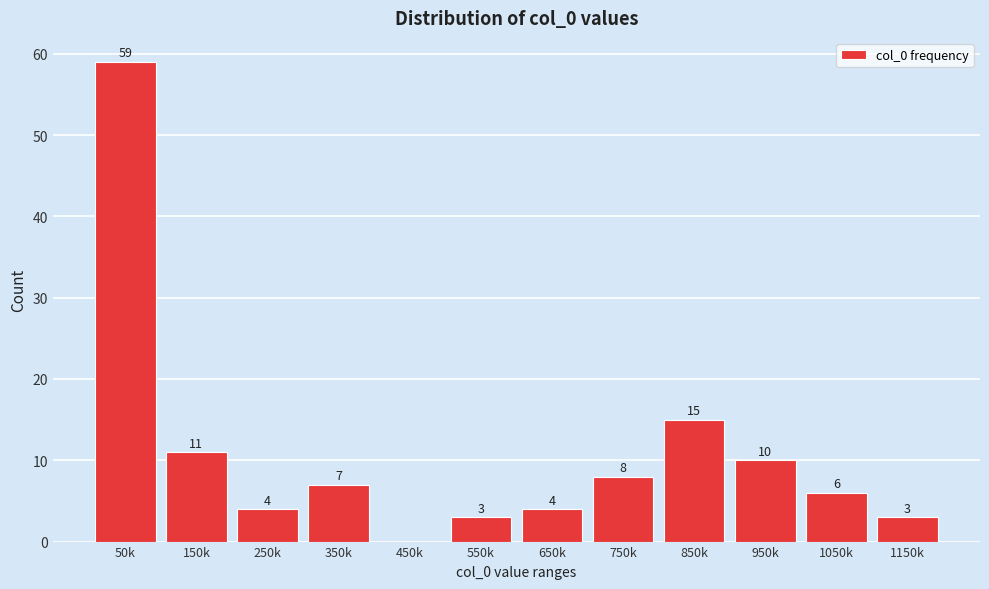

Reading left to right, what are all the values shown in this chart?

50k=59	150k=11	250k=4	350k=7	450k=0	550k=3	650k=4	750k=8	850k=15	950k=10	1050k=6	1150k=3